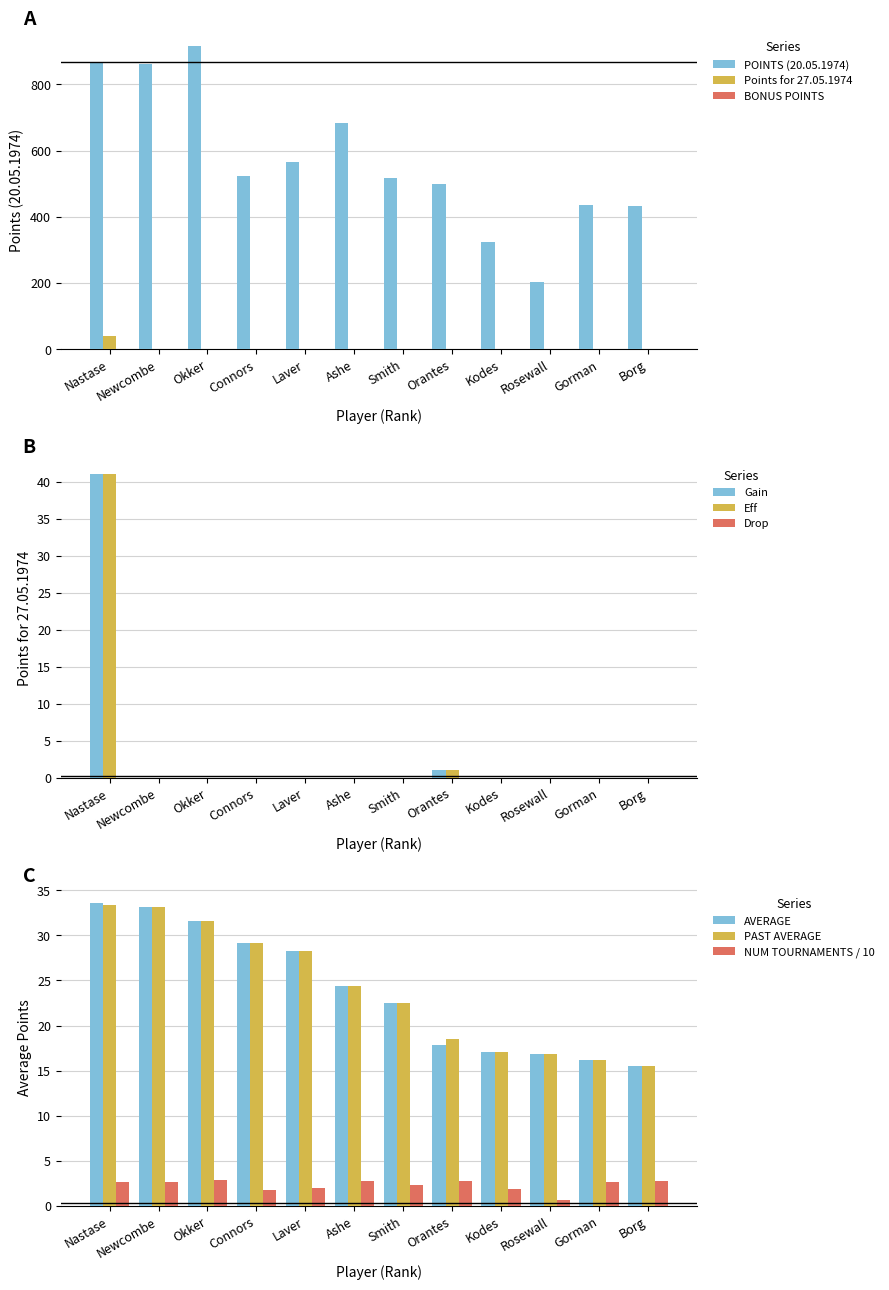

What is the sum of all POINTS (20.05.1974) values?

6831